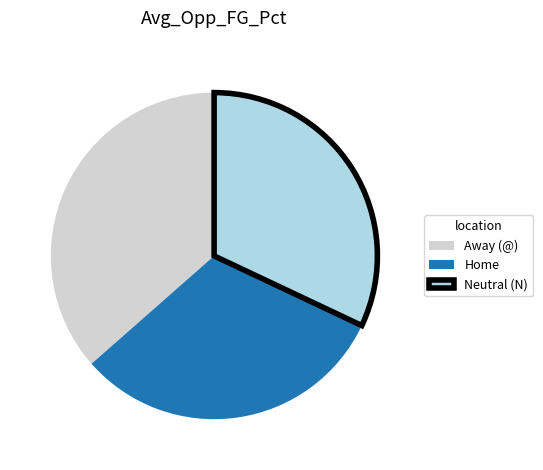

What is the smallest slice in the pie chart?

Home